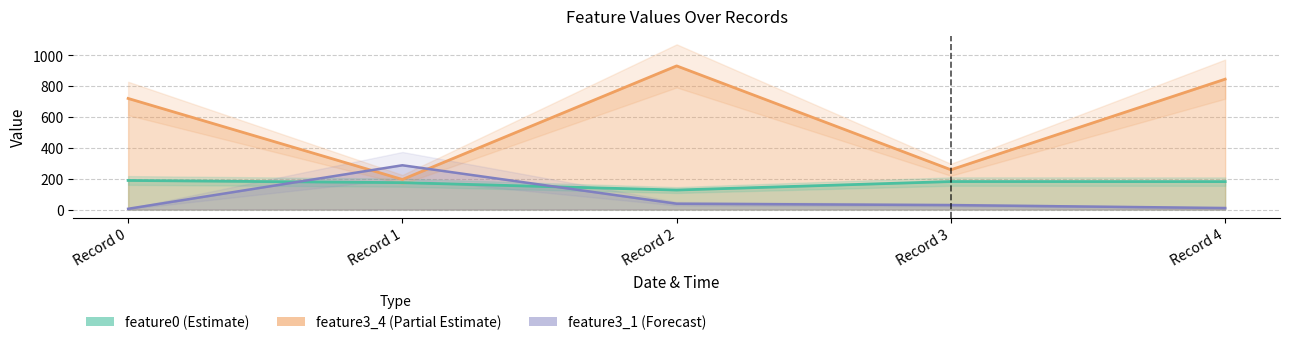

Reading right to left, extract all data points from this chart.

feature0: 181.2	181.6	126.6	174.4	188.7
feature3_1: 10.0	29.0	38.0	287.0	5.0
feature3_4: 845.0	258.0	931.0	195.0	720.0